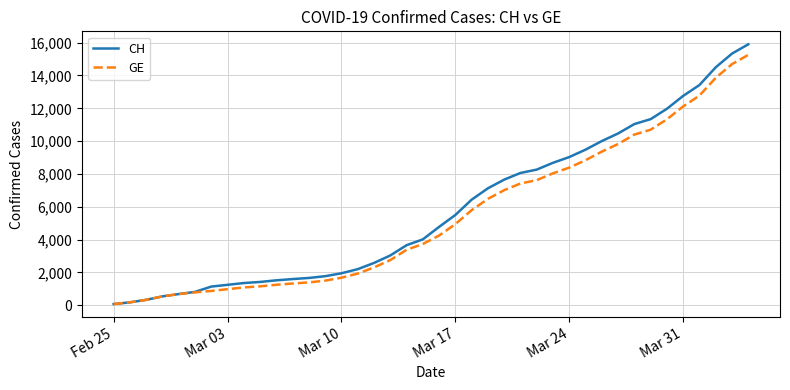

Rank the series by their maximum value, from lowest to highest.

GE, CH